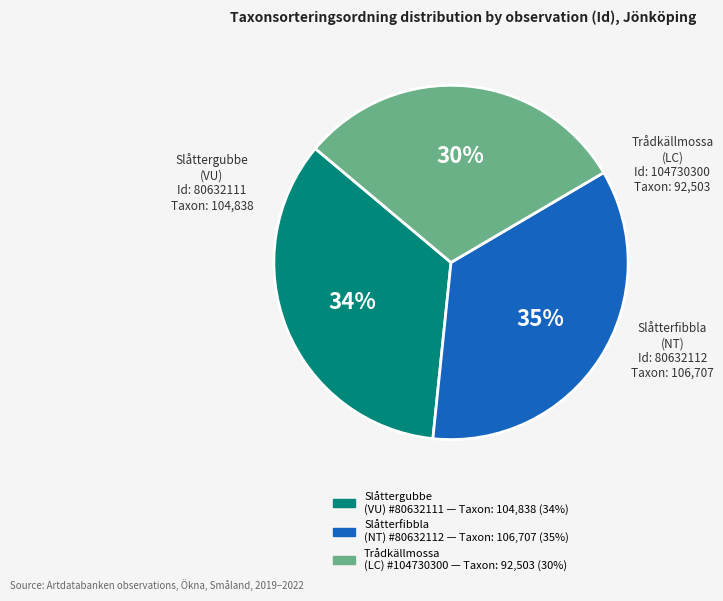

Is there any slice that represents more than half of the pie?

No